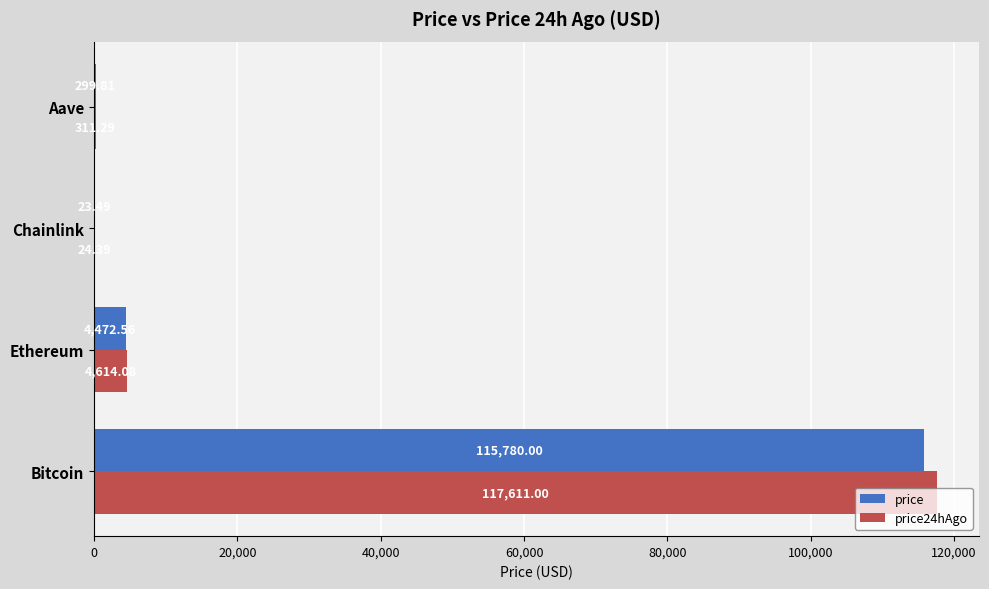

Is the value of price at Aave greater than the value of price24hAgo at Ethereum?

No